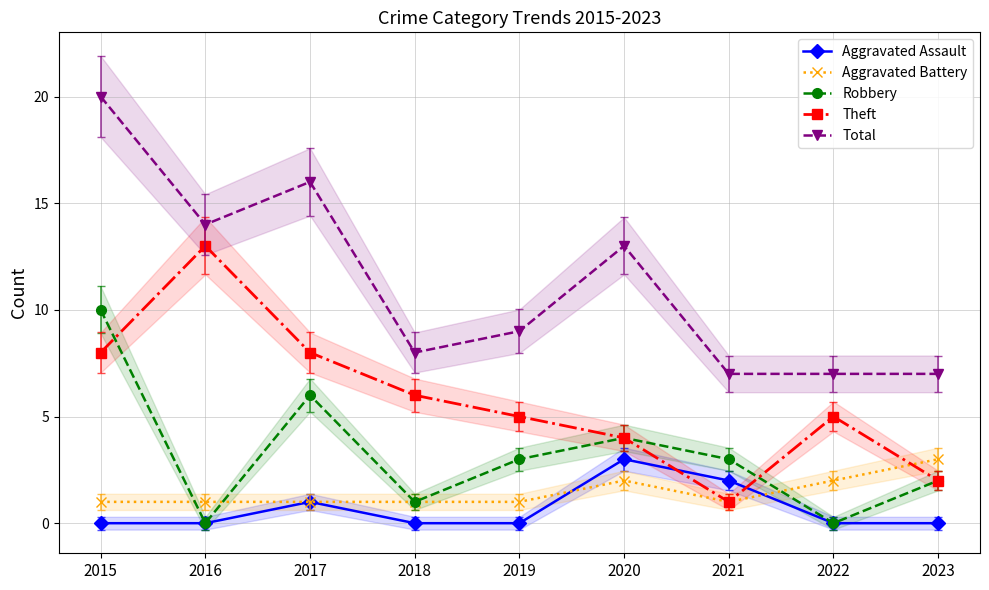

How many values in the Robbery series exceed 3?

3